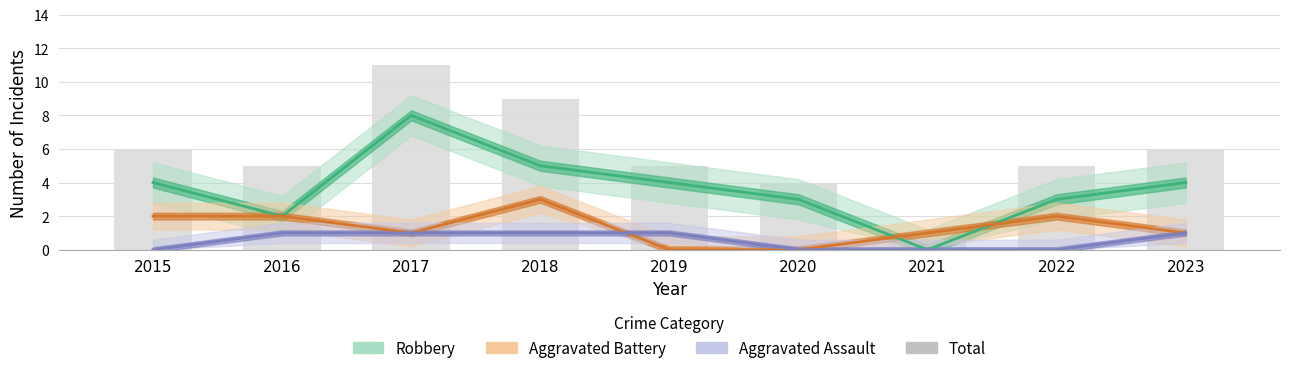

At which label is Aggravated Assault closest to 0?

2015